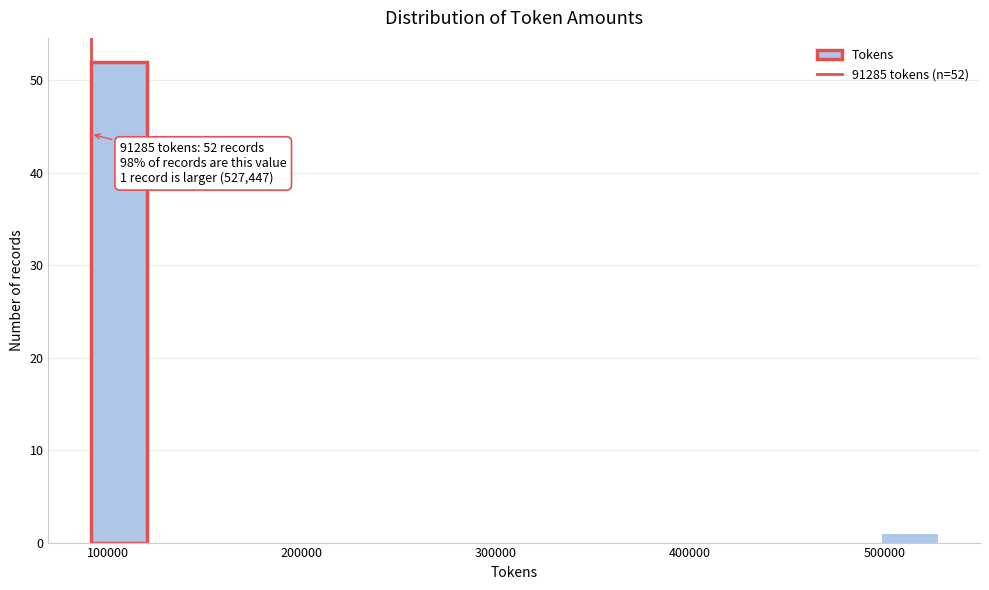

Read against the x-axis, roughly where is the centre of the tallest bar?

110000